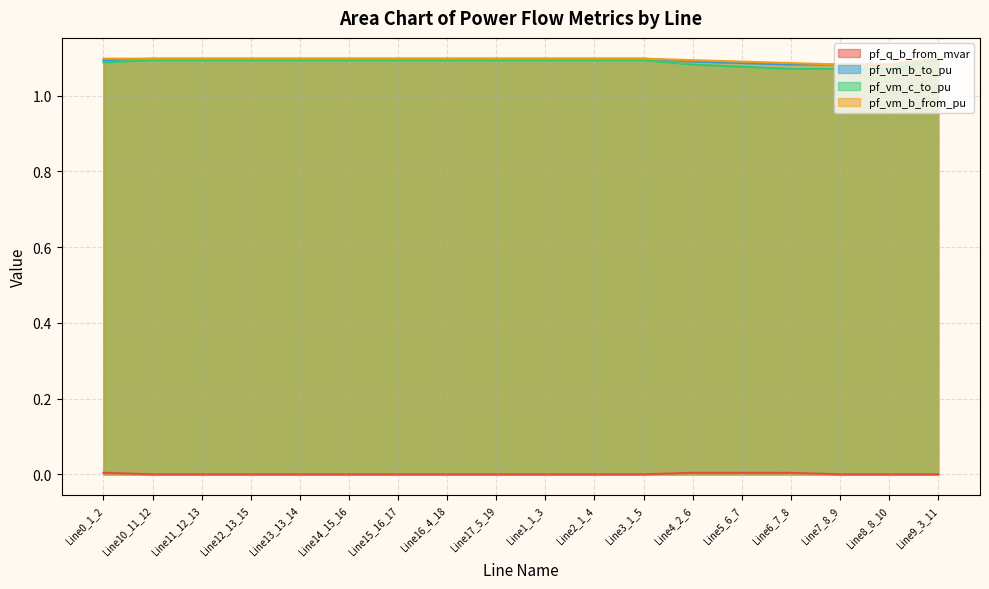

Which category has the highest value across all series?

Line0_1_2